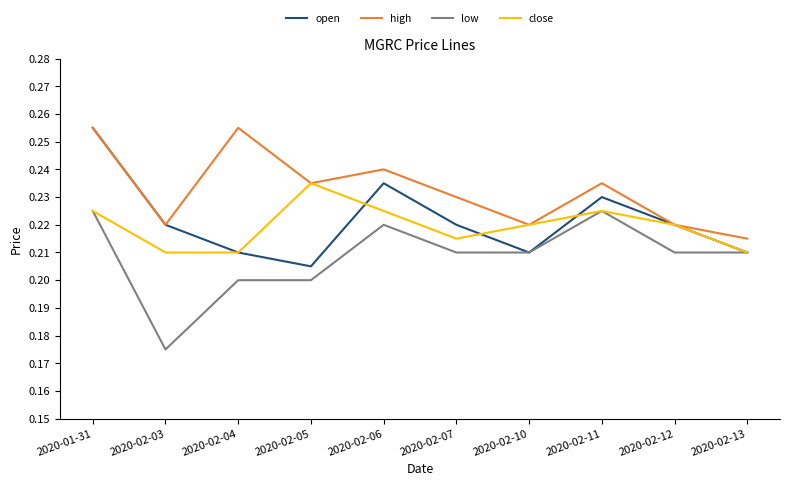

True or false: low and high cross at least once.

False